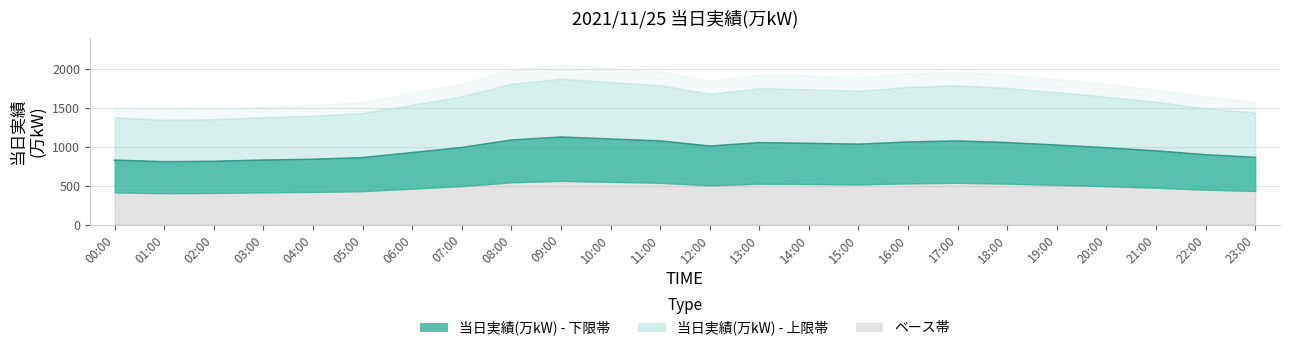

Reading left to right, what are all the values shown in this chart?

00:00=829.8	01:00=809.4	02:00=814.8	03:00=830.4	04:00=841.2	05:00=862.2	06:00=927.0	07:00=992.4	08:00=1089.0	09:00=1128.0	10:00=1102.2	11:00=1077.6	12:00=1011.6	13:00=1054.8	14:00=1047.0	15:00=1035.6	16:00=1063.8	17:00=1077.6	18:00=1056.0	19:00=1023.6	20:00=989.4	21:00=949.2	22:00=899.4	23:00=865.8